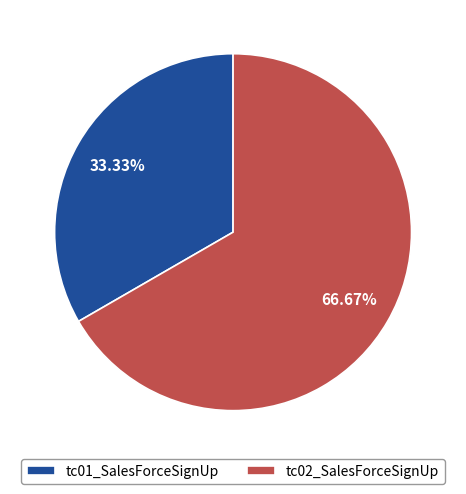

To the nearest percent, what is the combined percentage of tc01_SalesForceSignUp and tc02_SalesForceSignUp?

100%